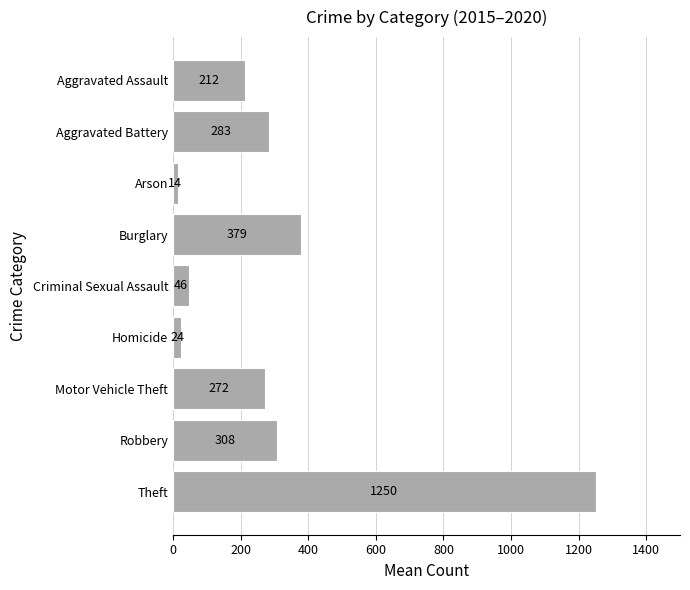

What is the greatest value displayed?

1249.7